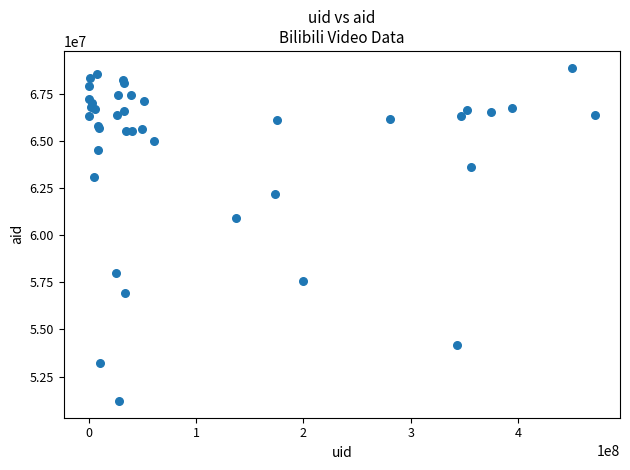

What Y value in the scatter plot is closest to 60038168?

60906187